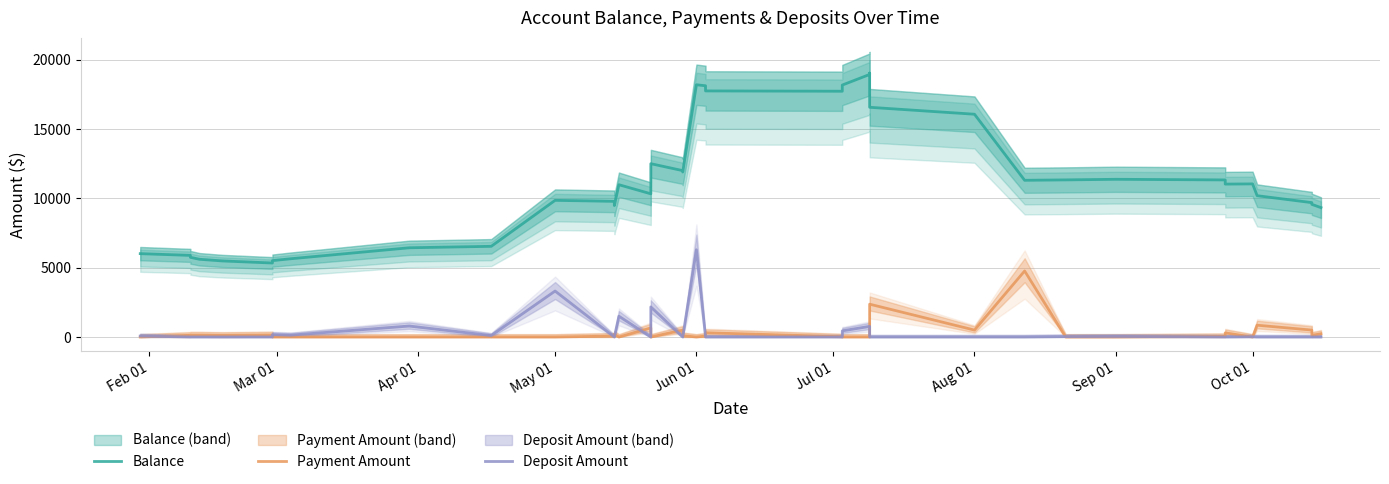

True or false: Balance and Payment Amount cross at least once.

False